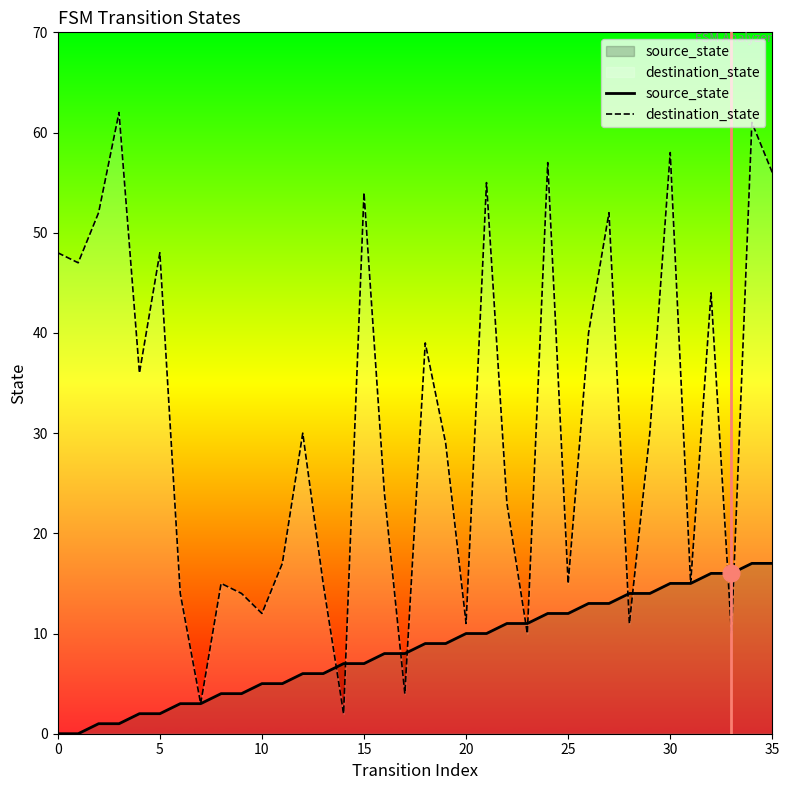

What is the lowest value of the destination_state series?

2